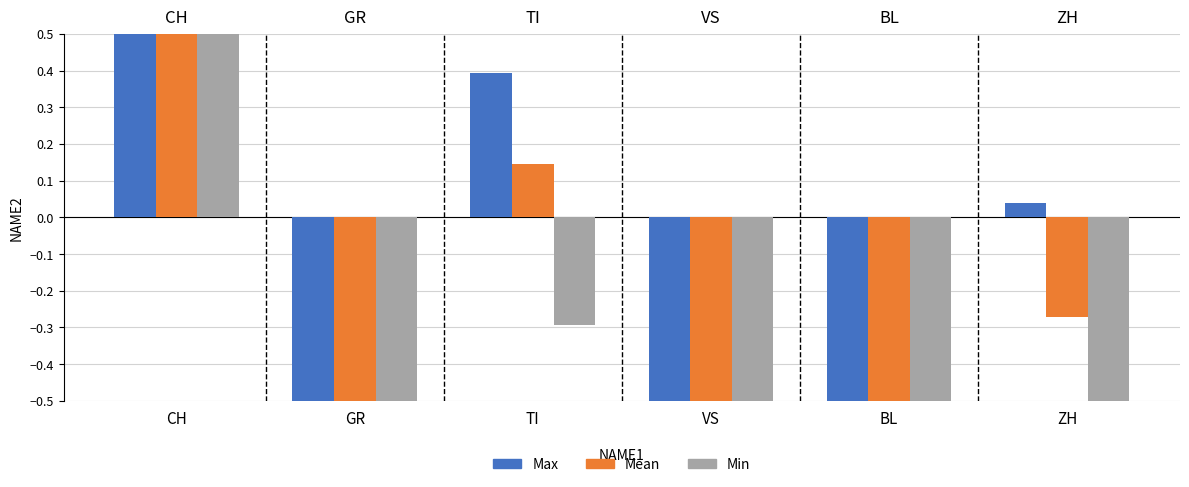

What is the maximum value for Min?

0.7